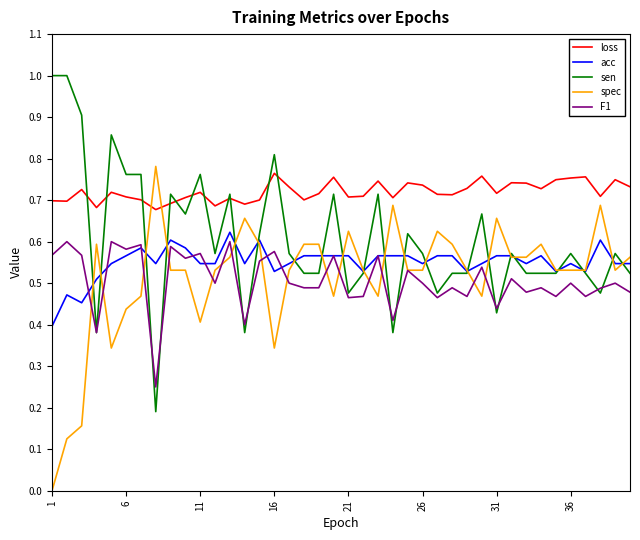

What is the greatest value displayed?

1.0